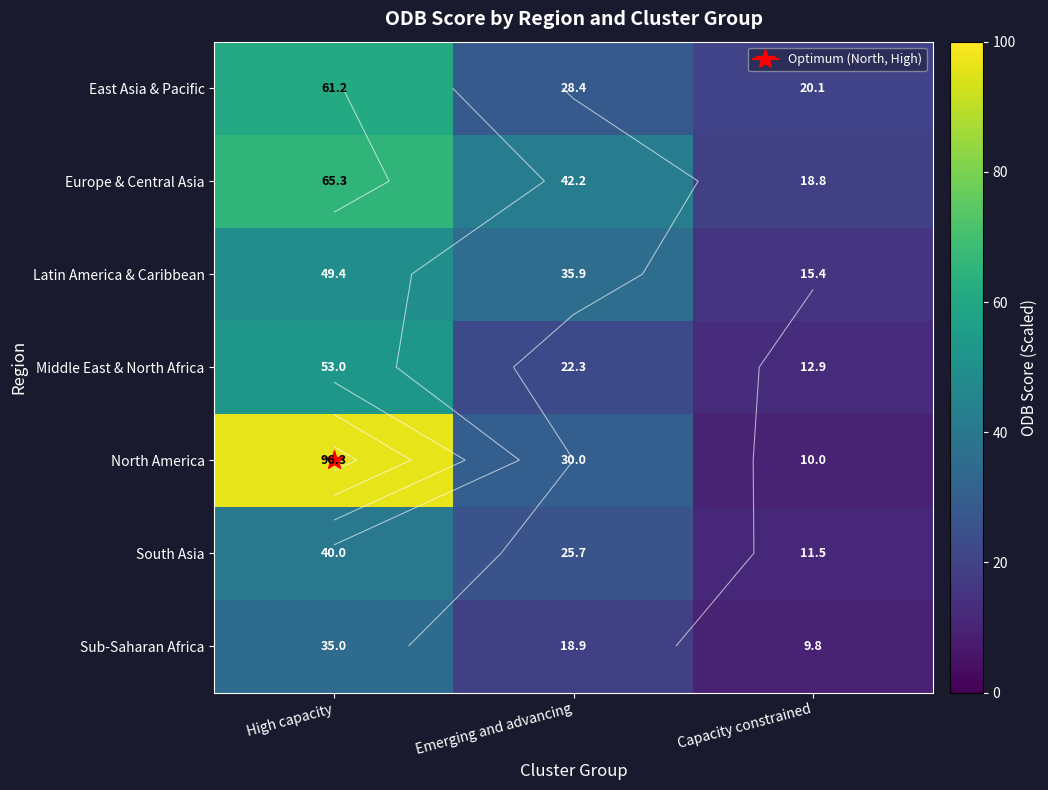

Where does the Europe & Central Asia series first go above 42?

High capacity